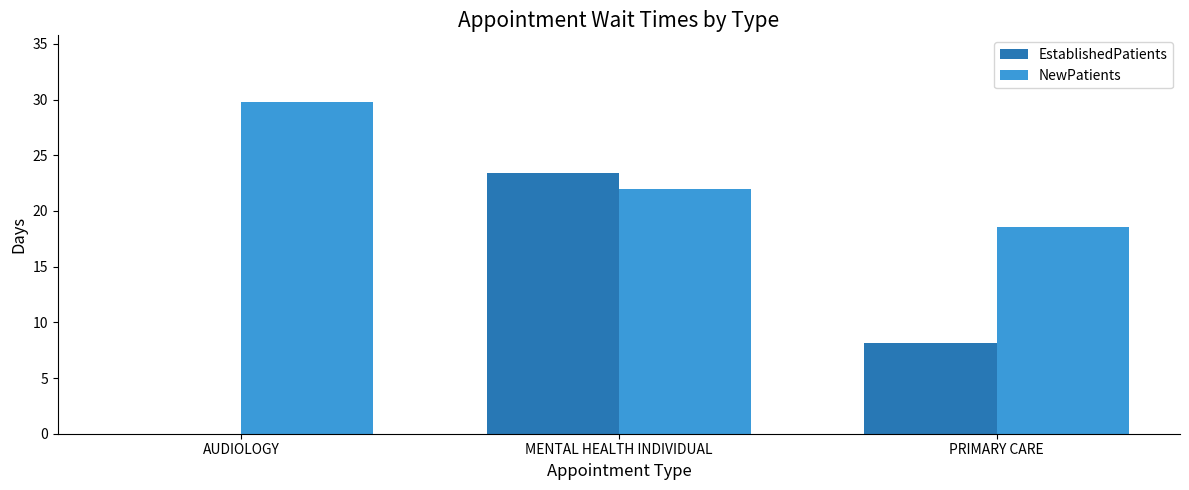

Is the value of EstablishedPatients at AUDIOLOGY greater than the value of NewPatients at AUDIOLOGY?

No